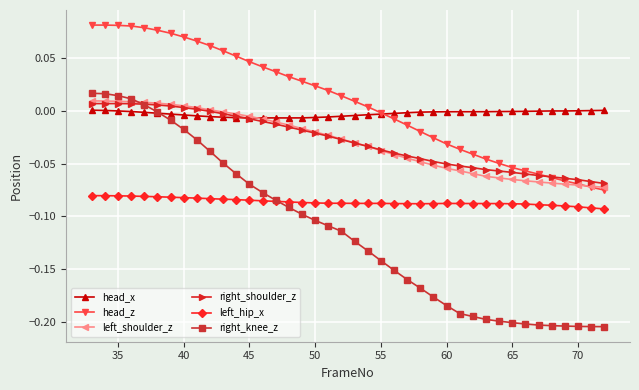

True or false: left_hip_x and left_shoulder_z cross at least once.

False